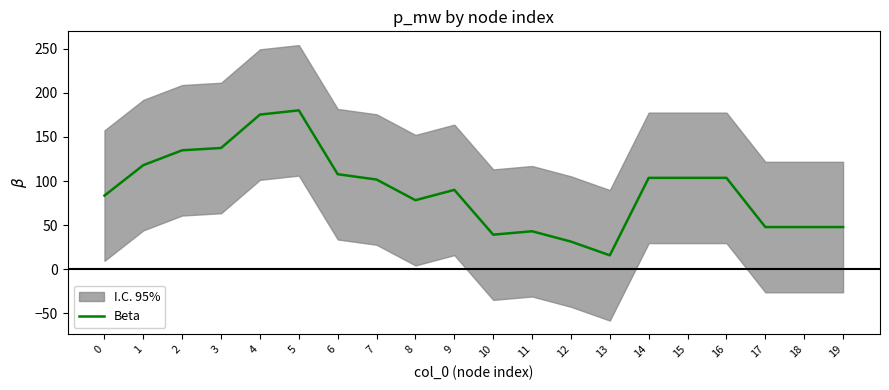

What is the smallest value displayed?

15.6